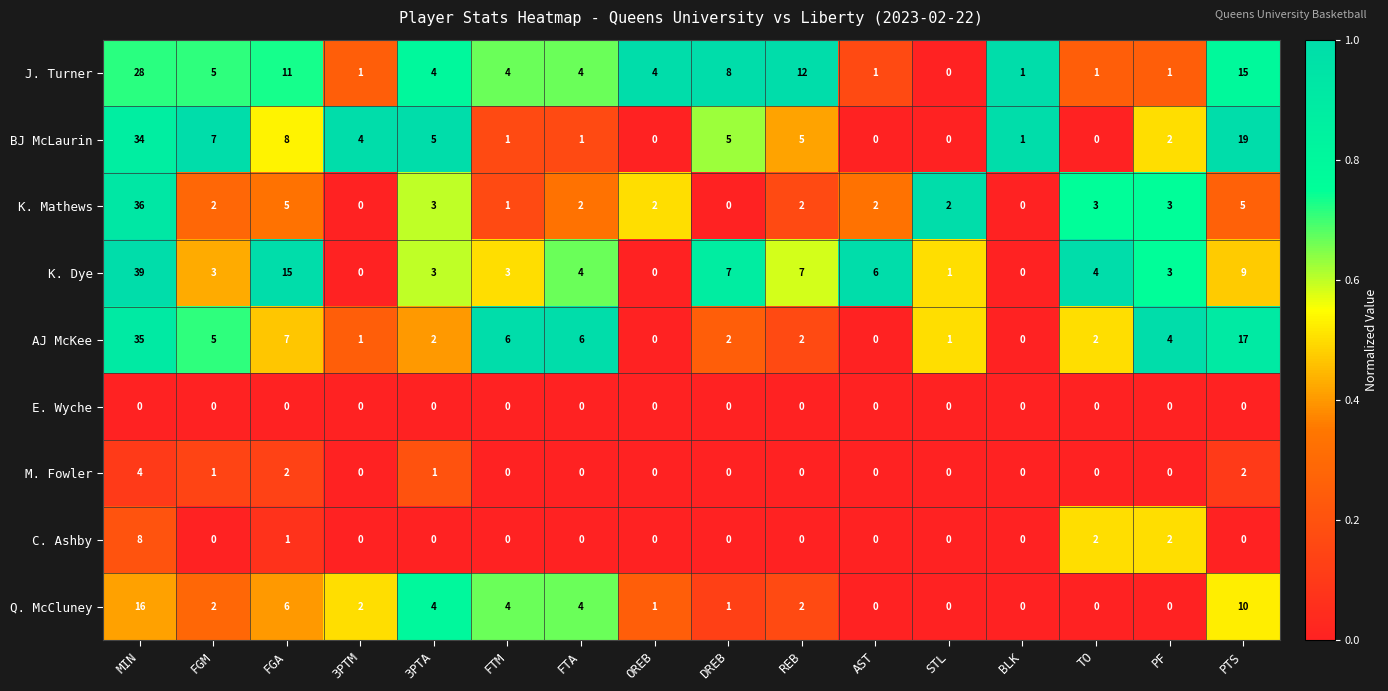

At which label does K. Dye first exceed 4?

MIN